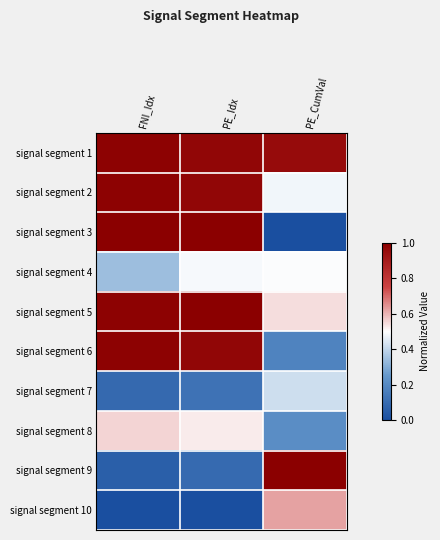

Reading right to left, extract all data points from this chart.

signal segment 1: PE_CumVal=1.0	PE_Idx=1.0	FNI_Idx=1.0
signal segment 2: PE_CumVal=0.5	PE_Idx=1.0	FNI_Idx=1.0
signal segment 3: PE_CumVal=0.0	PE_Idx=1.0	FNI_Idx=1.0
signal segment 4: PE_CumVal=0.5	PE_Idx=0.5	FNI_Idx=0.3
signal segment 5: PE_CumVal=0.5	PE_Idx=1.0	FNI_Idx=1.0
signal segment 6: PE_CumVal=0.2	PE_Idx=1.0	FNI_Idx=1.0
signal segment 7: PE_CumVal=0.4	PE_Idx=0.1	FNI_Idx=0.1
signal segment 8: PE_CumVal=0.2	PE_Idx=0.5	FNI_Idx=0.6
signal segment 9: PE_CumVal=1.0	PE_Idx=0.1	FNI_Idx=0.1
signal segment 10: PE_CumVal=0.6	PE_Idx=0.0	FNI_Idx=0.0